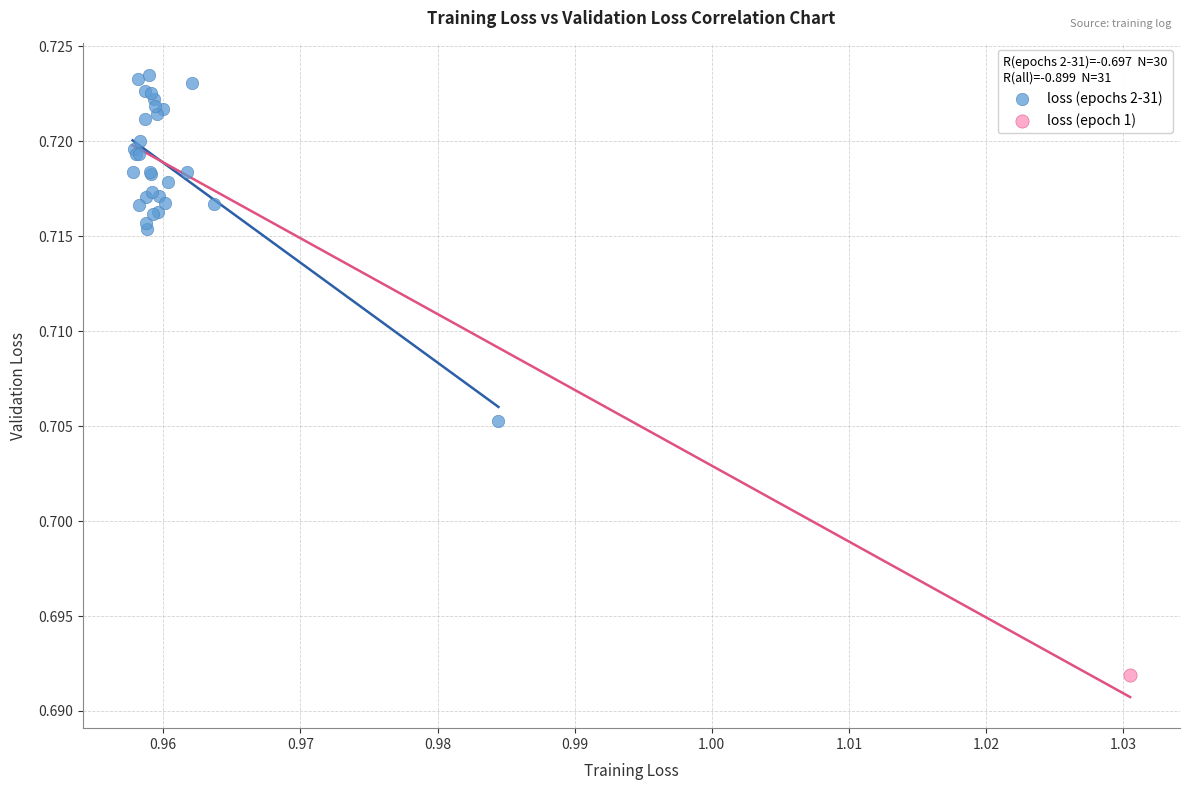

What are all the series names shown in the legend?

loss (epochs 2-31), loss (epoch 1)